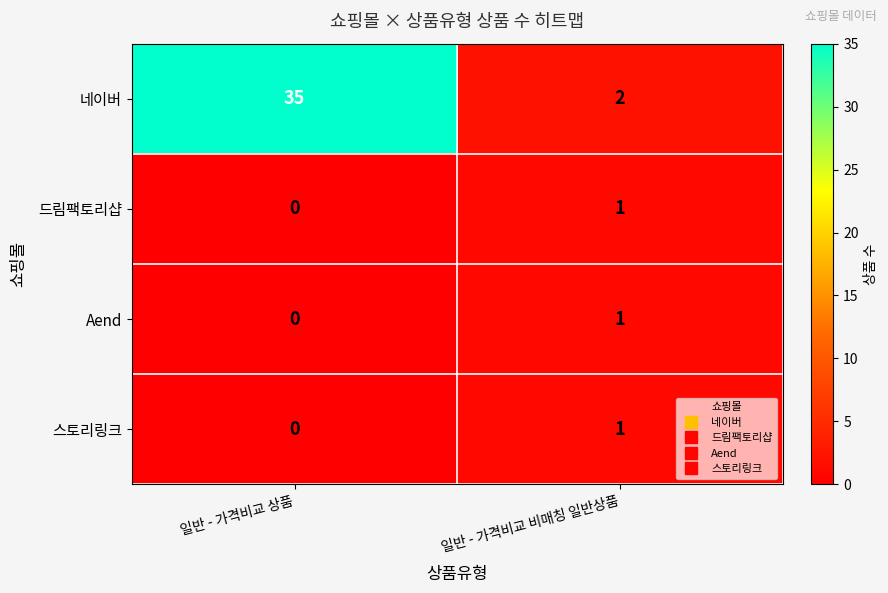

What is the sum of the 네이버 values at 일반 - 가격비교 비매칭 일반상품 and 일반 - 가격비교 상품?

37